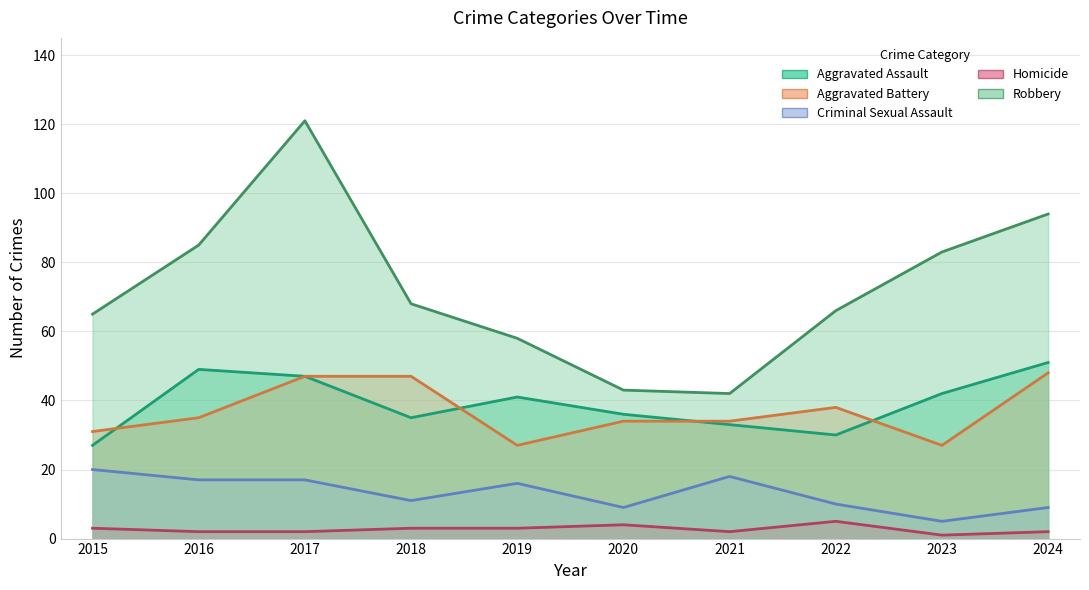

At which category is the sum across all series the highest?

2017